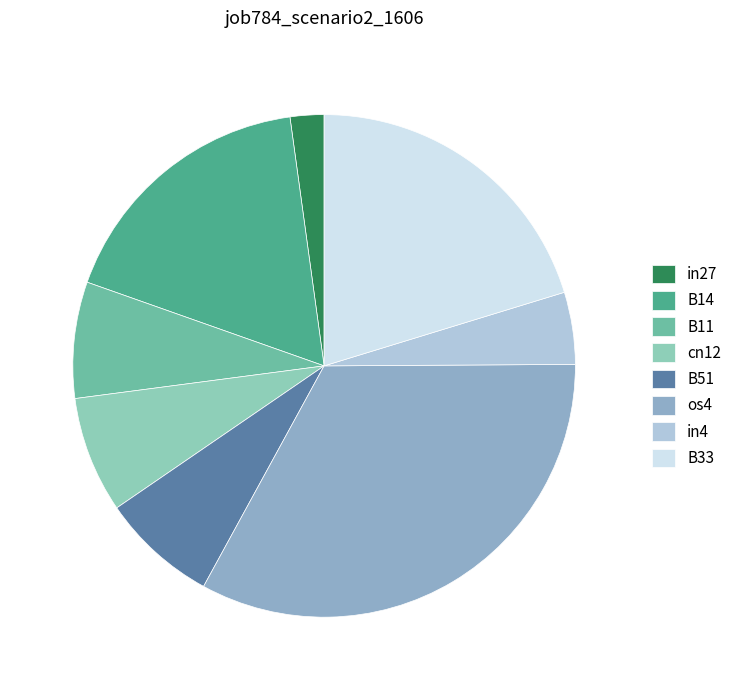

Which has a higher value, cn12 or B14?

B14